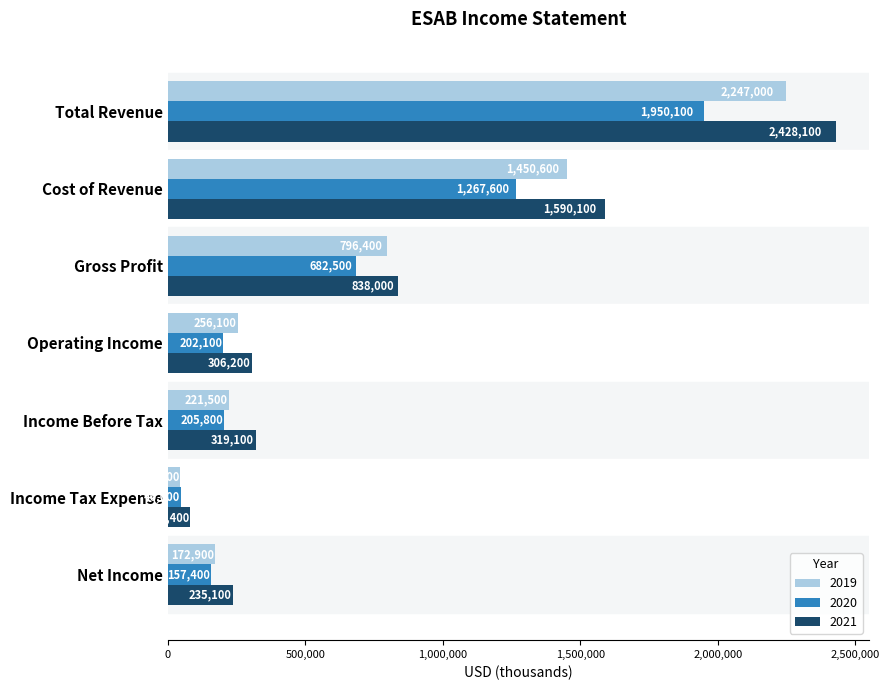

Where is 2020 nearest to the value 998050?

Cost of Revenue